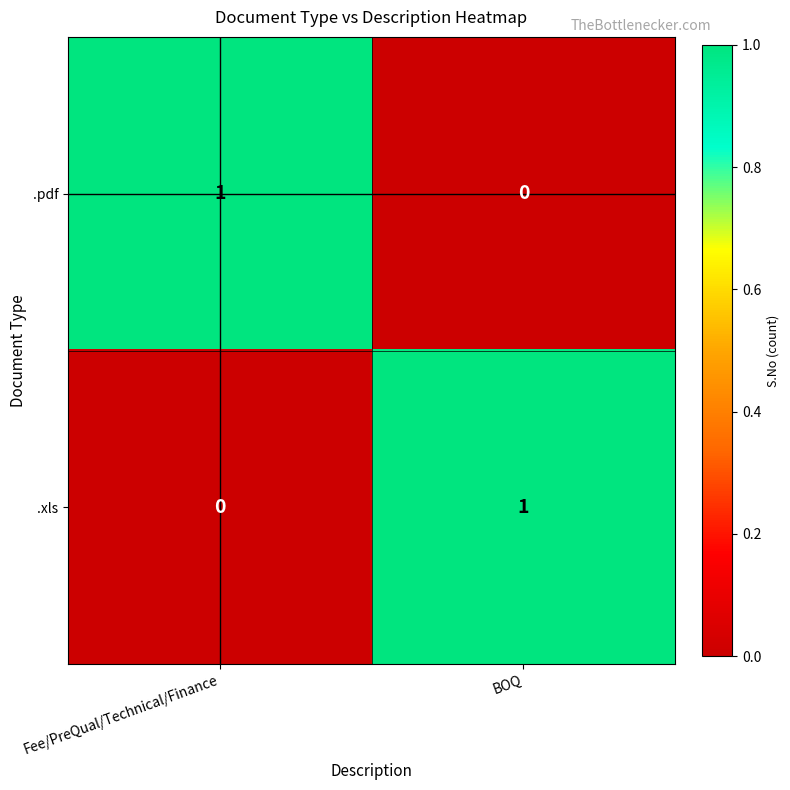

Is it true that .xls equals 2 at BOQ?

False